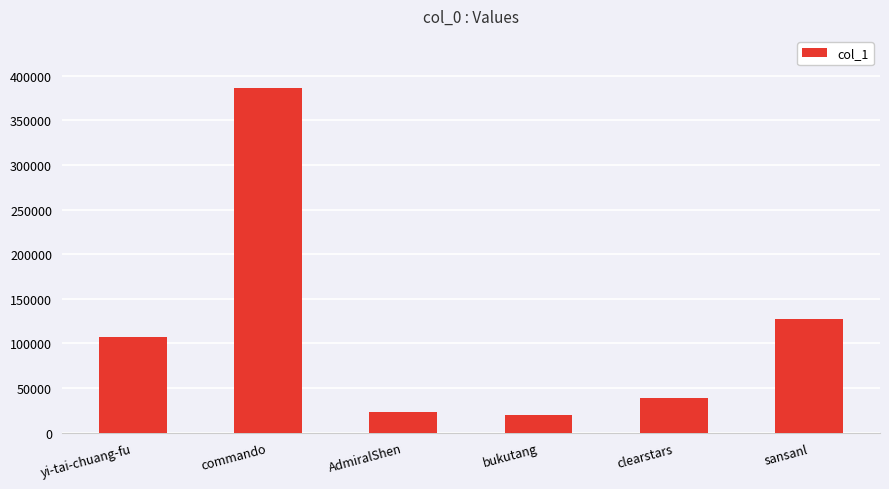

Does the chart contain stacked bars?

No